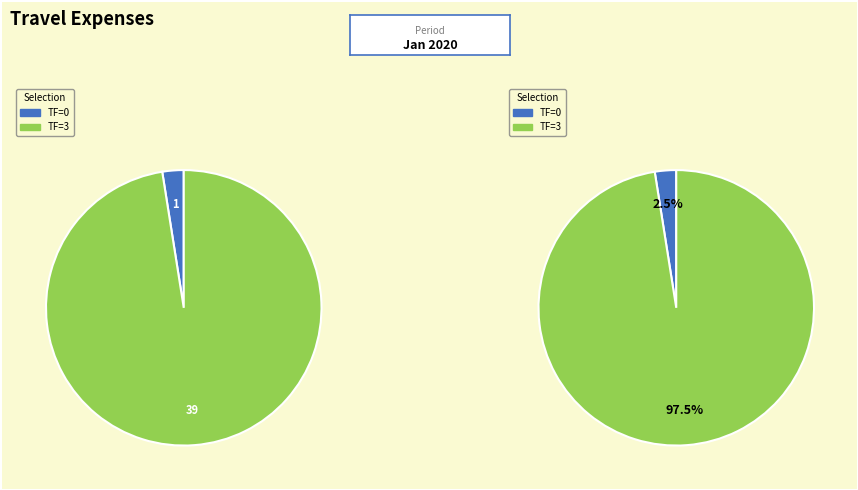

Combined, do TF_3 and TF_0 account for over 50%?

Yes